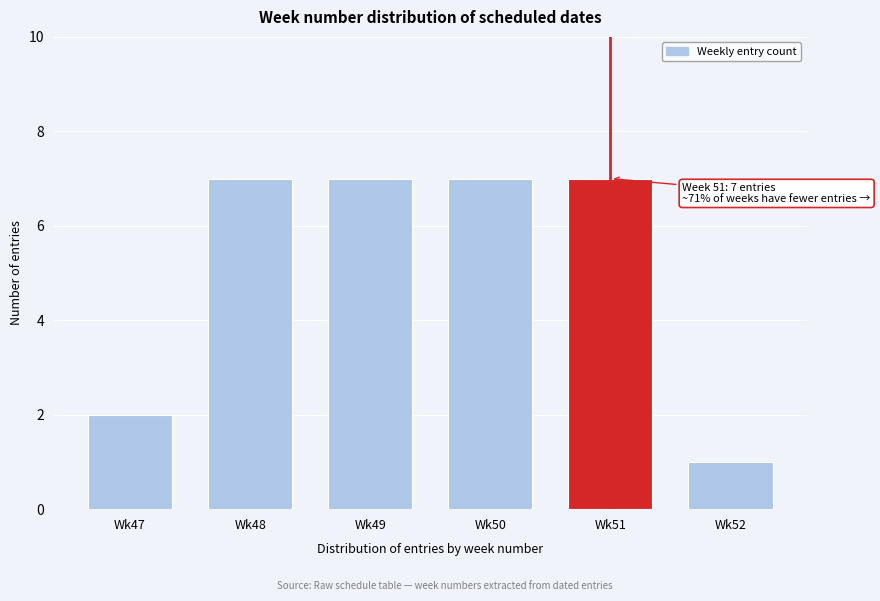

Reading left to right, what are all the values shown in this chart?

Wk47=2	Wk48=7	Wk49=7	Wk50=7	Wk51=7	Wk52=1